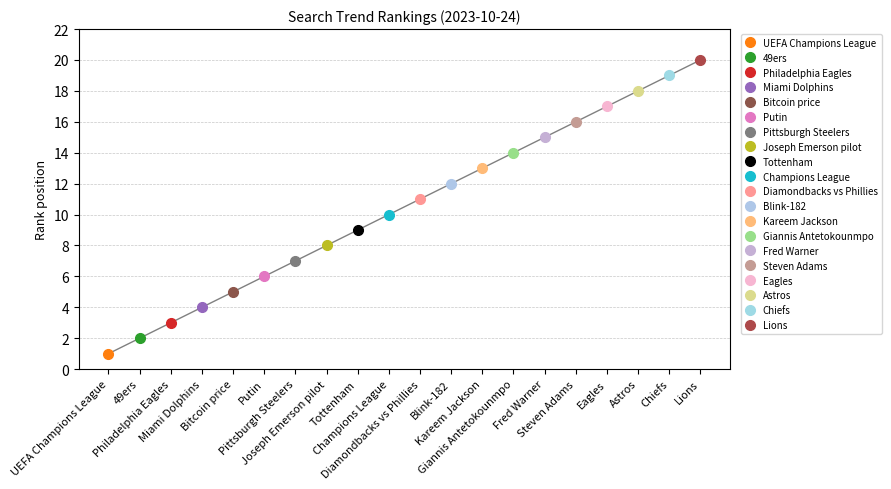

What position from the right is UEFA Champions League?

20